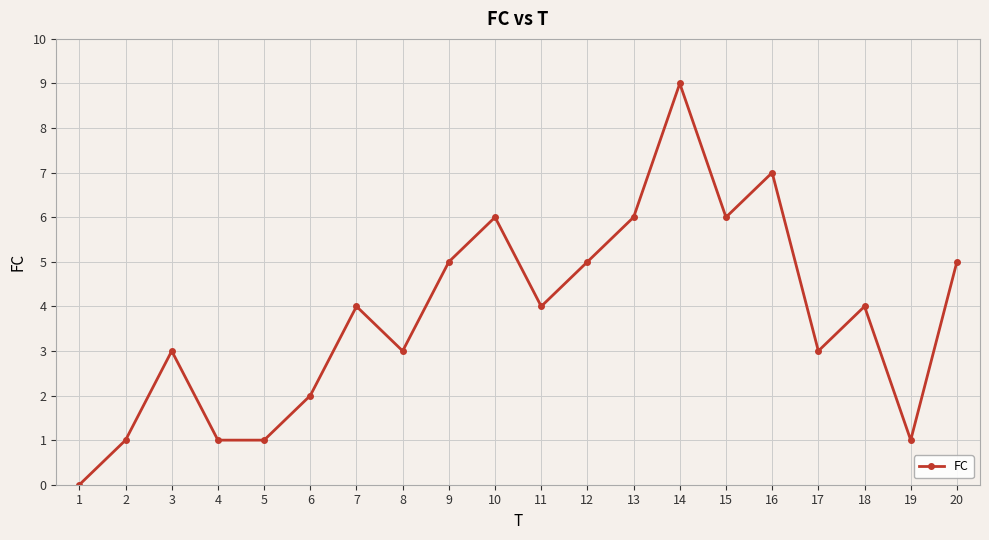

Count the number of categories in the chart.

20